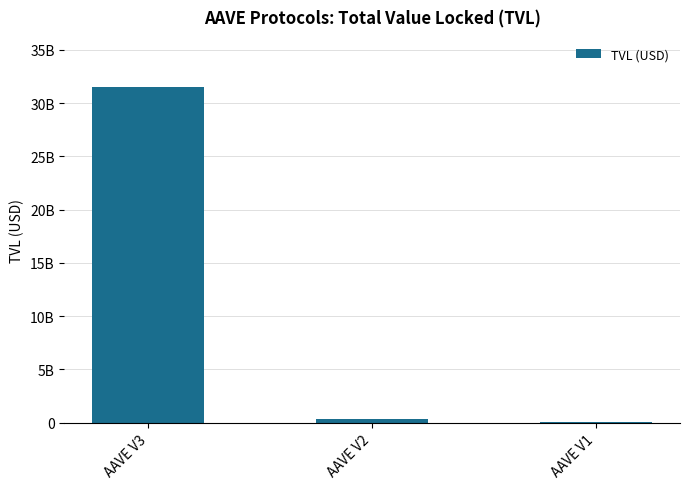

How many distinct data groups are displayed?

1